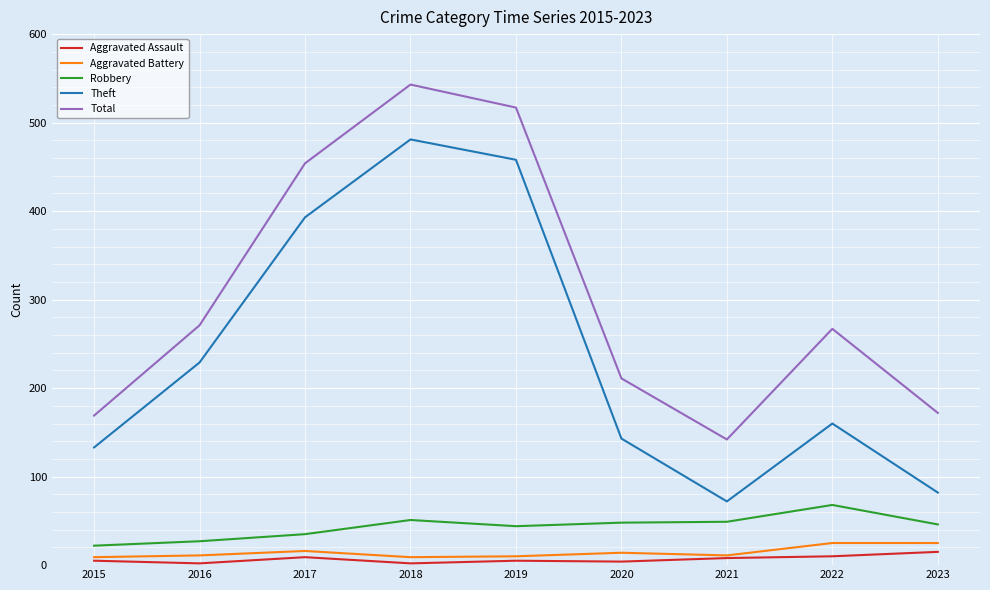

Which series has the largest total across all categories?

Total